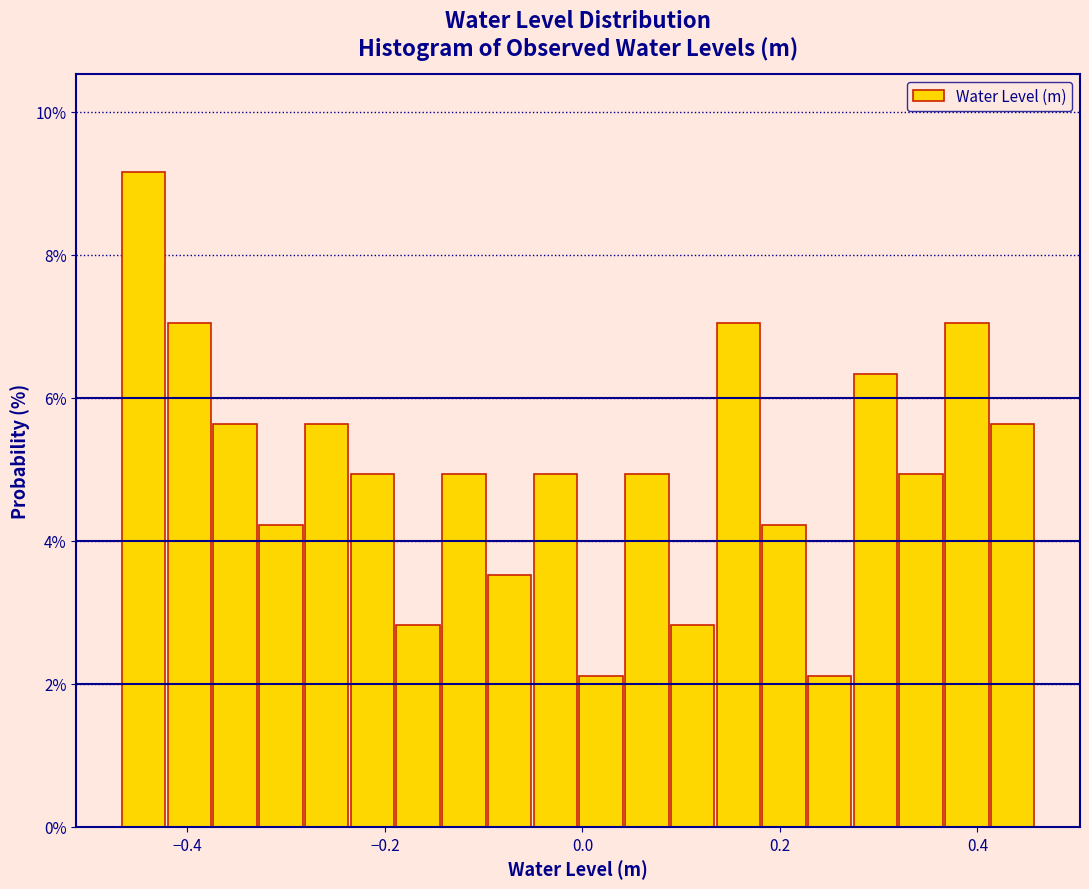

Around what value on the x-axis is the tallest bar? Give the approximate position of its centre, as read against the axis.

-0.44